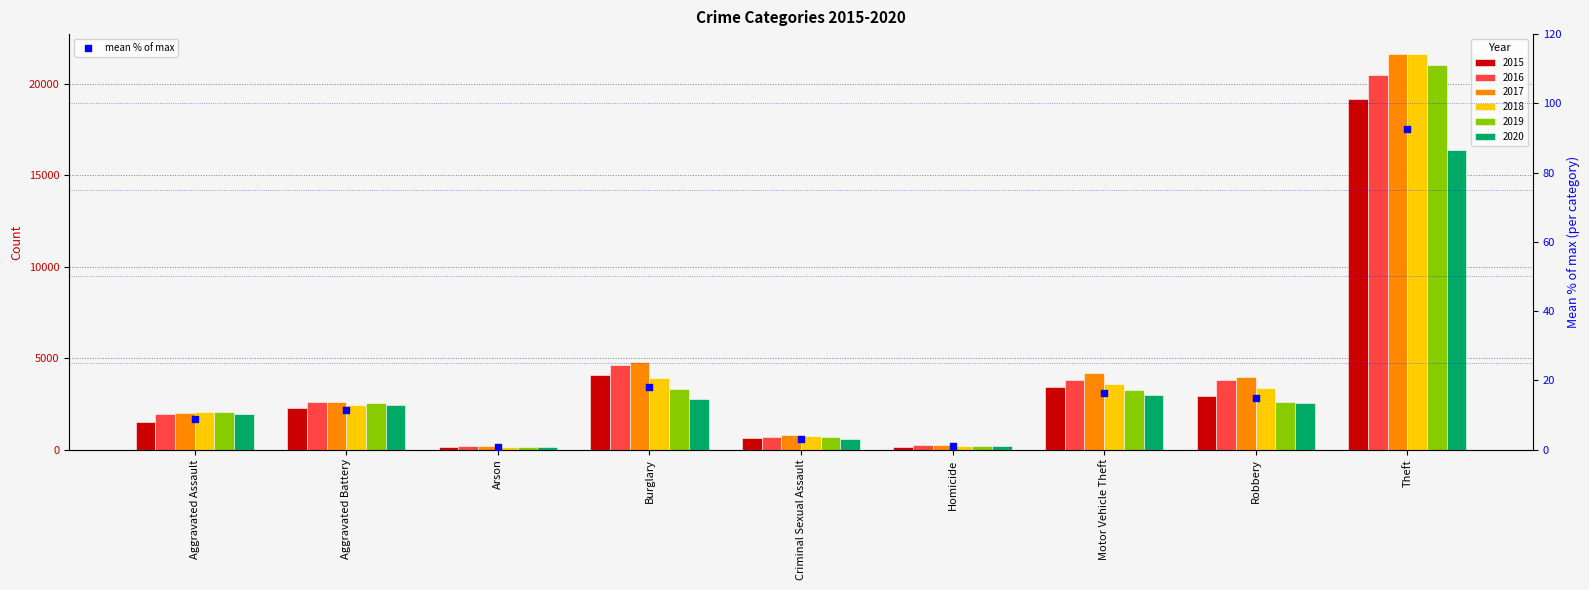

What is the ratio of the value at Burglary to the value at Robbery?

1.2